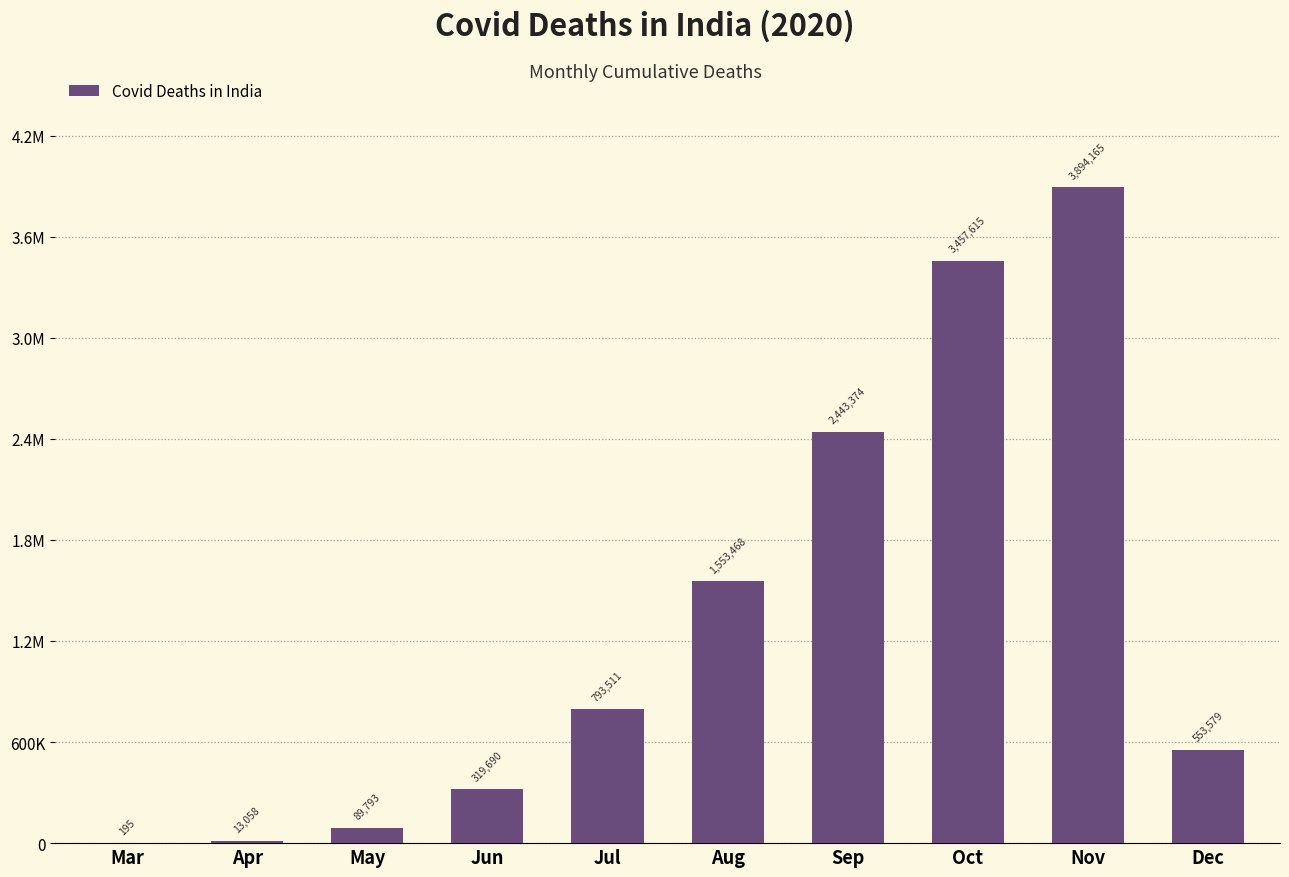

What is the average value?

1311845